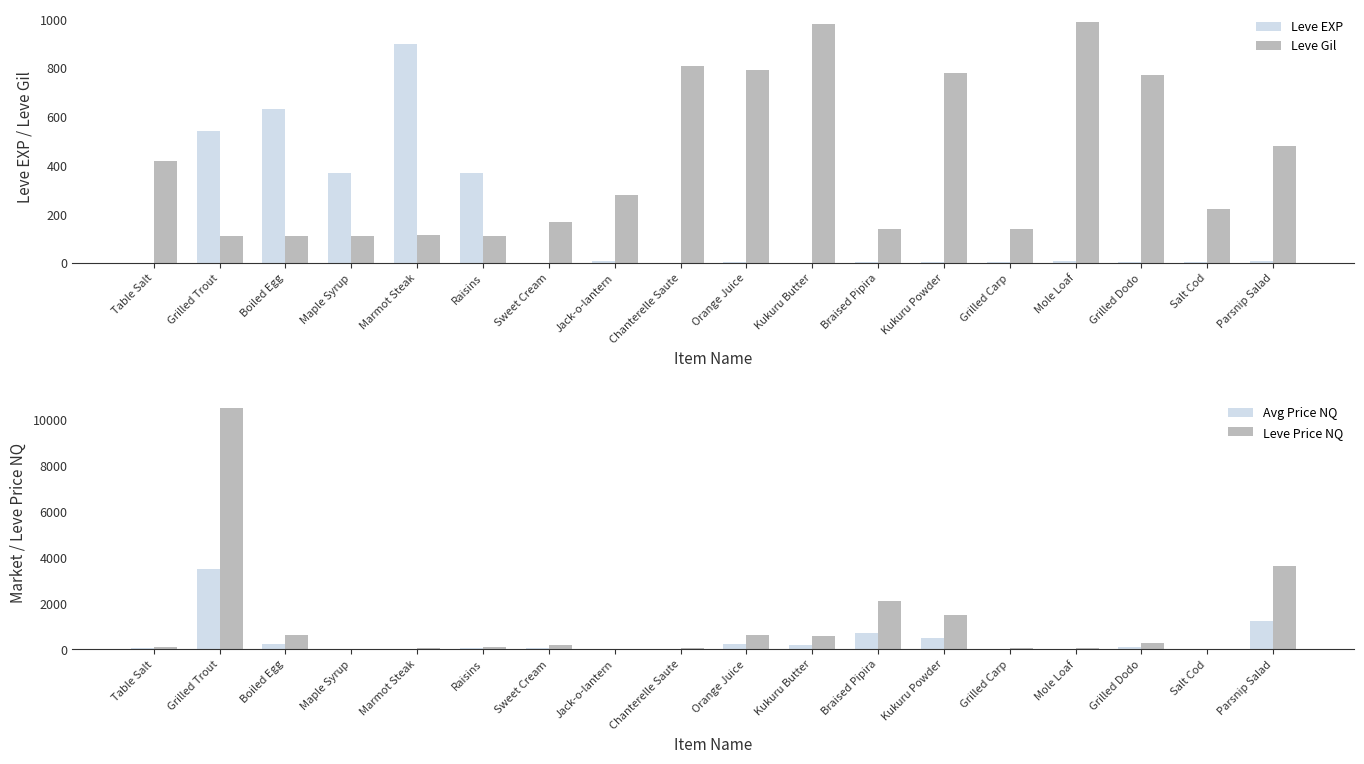

What is the sum of all Leve Gil values?

7531